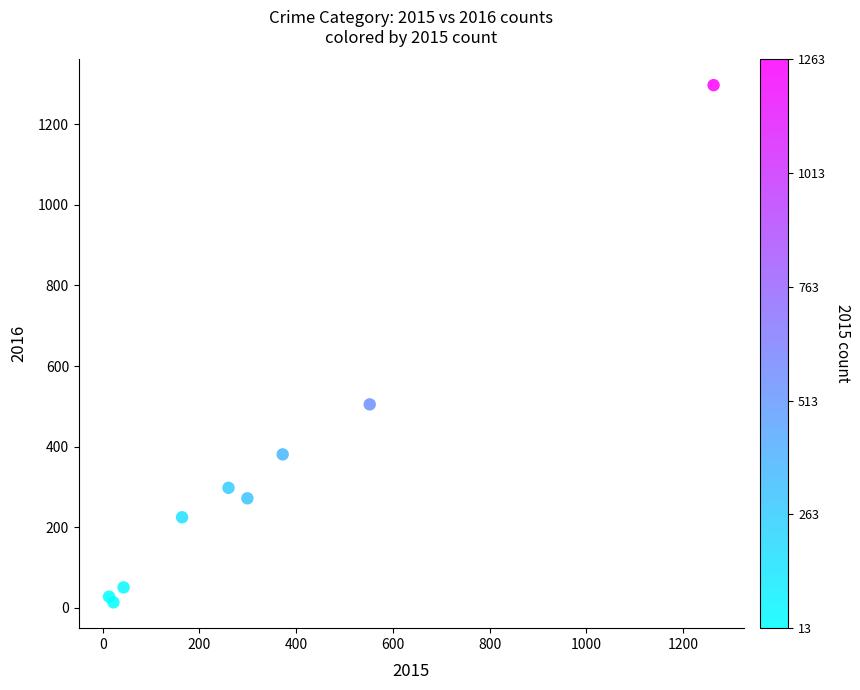

What Y value in the scatter plot is closest to 655?

505